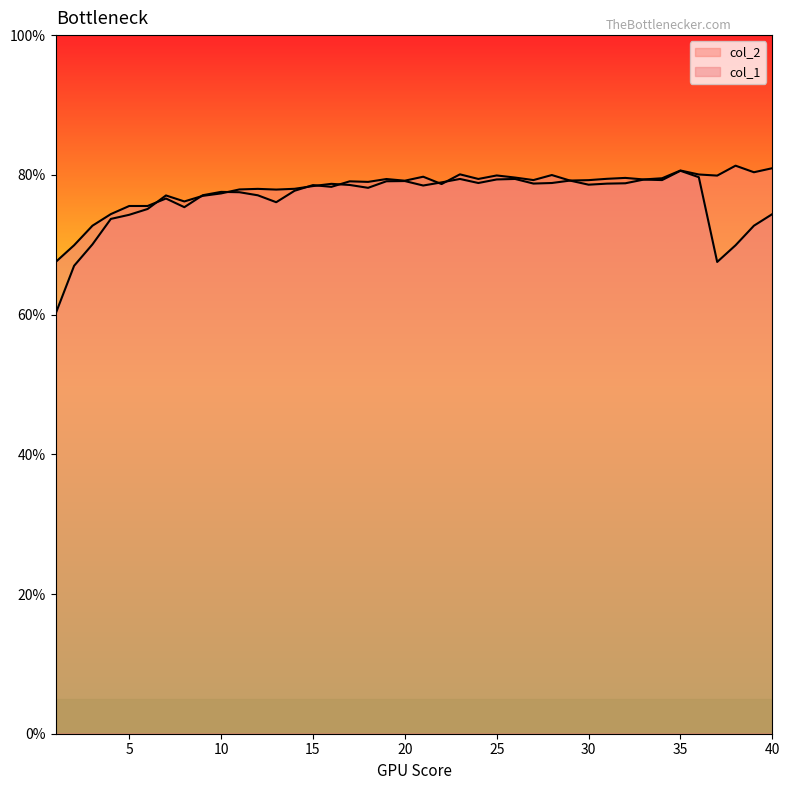

True or false: col_1 and col_2 cross at least once.

True